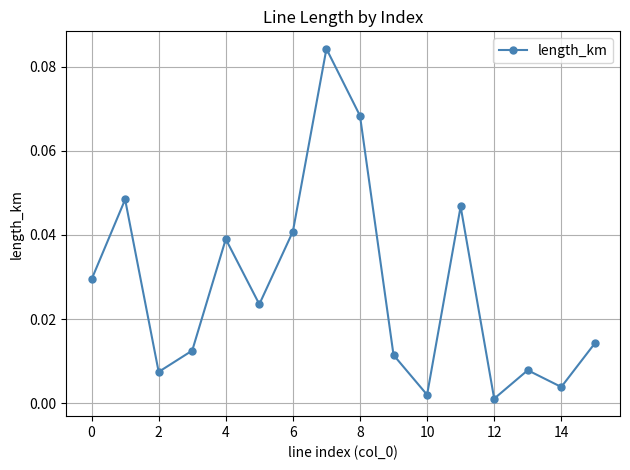

Count the number of categories in the chart.

16